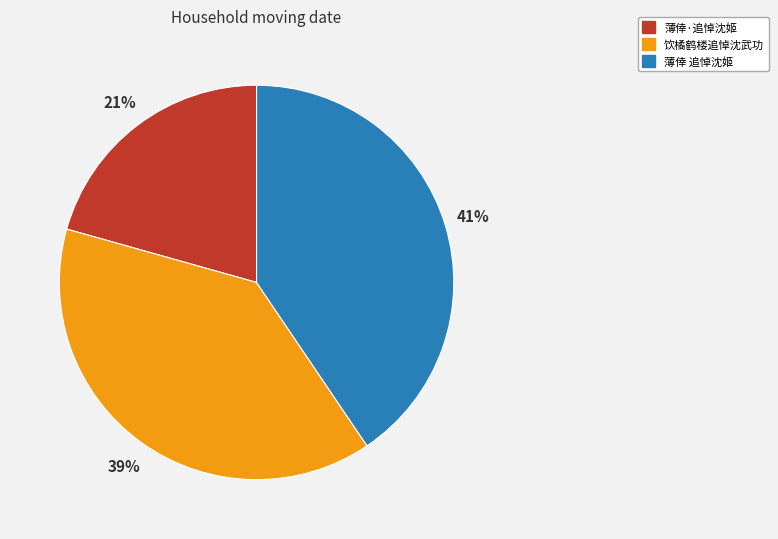

What is the smallest slice in the pie chart?

薄倖·追悼沈姬